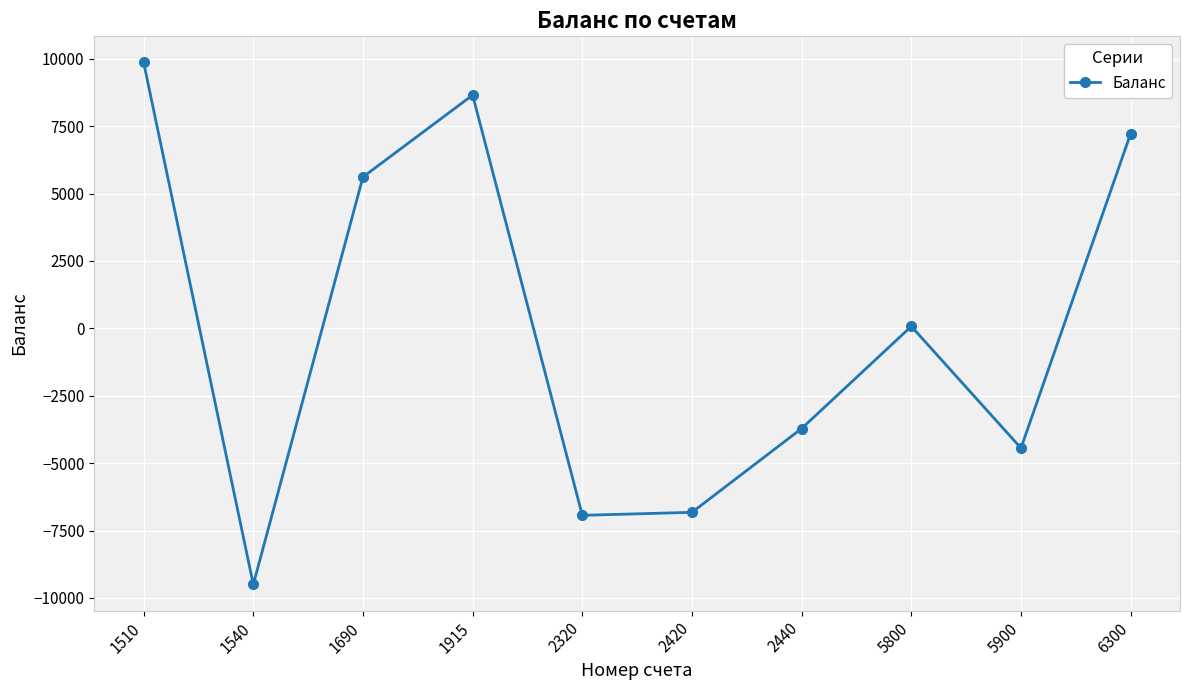

What is the value of the 6th point from the left?

-6826